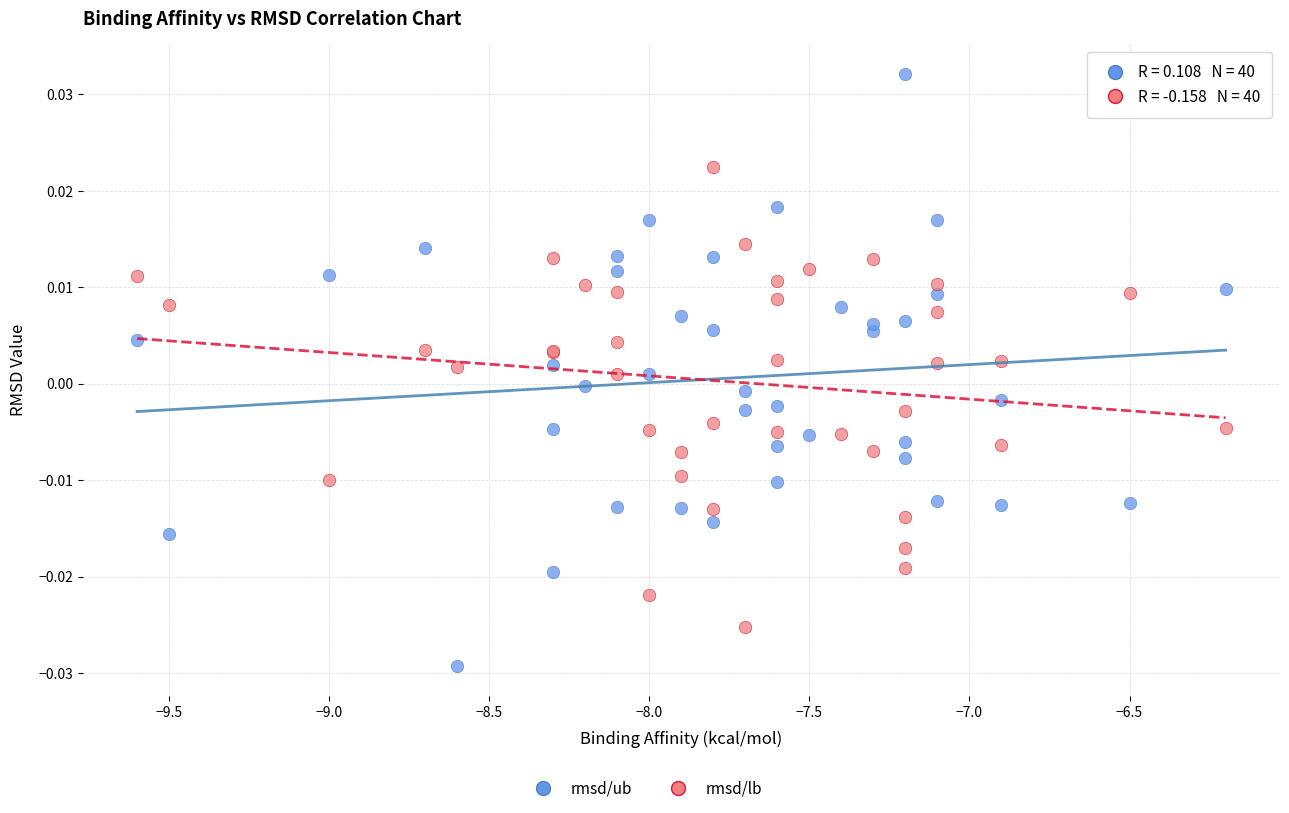

Which series has the largest Y range (max minus min)?

rmsd/ub